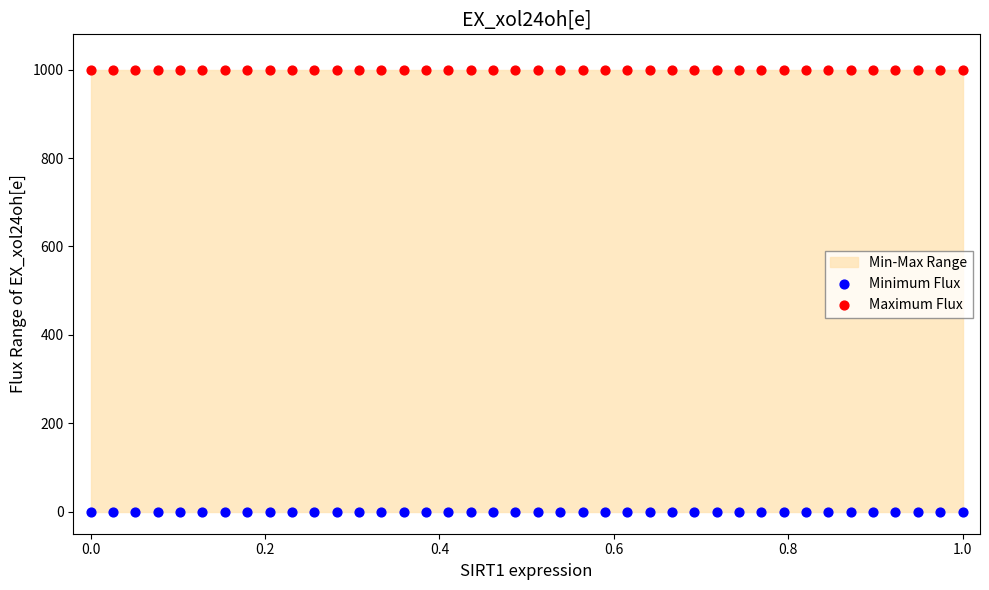

Which series contains the lowest Y value?

Minimum Flux